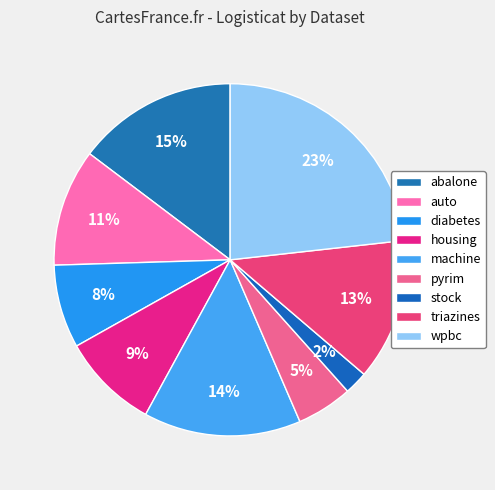

Which slice is the smallest?

stock